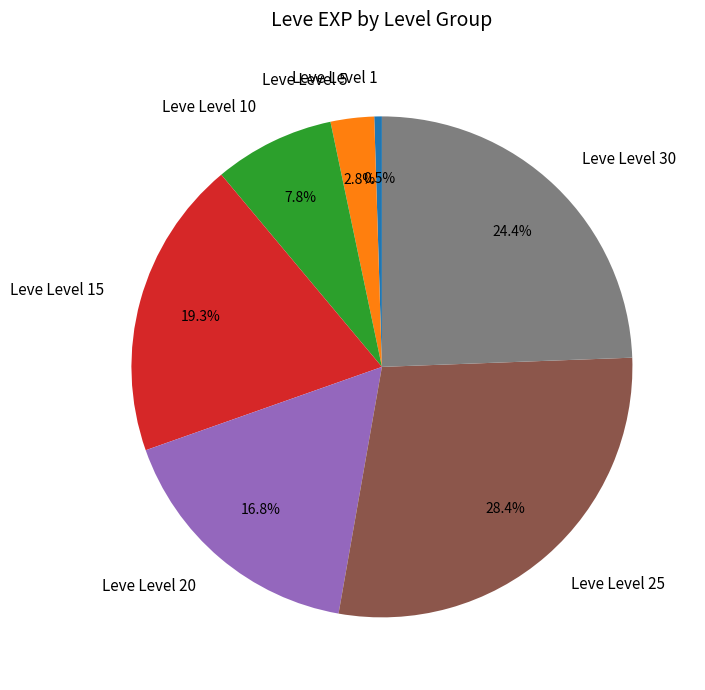

How many segments does this pie chart have?

7